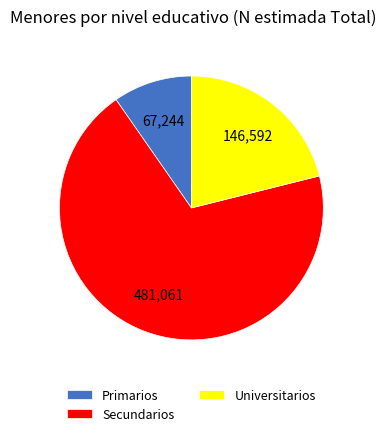

Between Universitarios and Secundarios, which is larger?

Secundarios